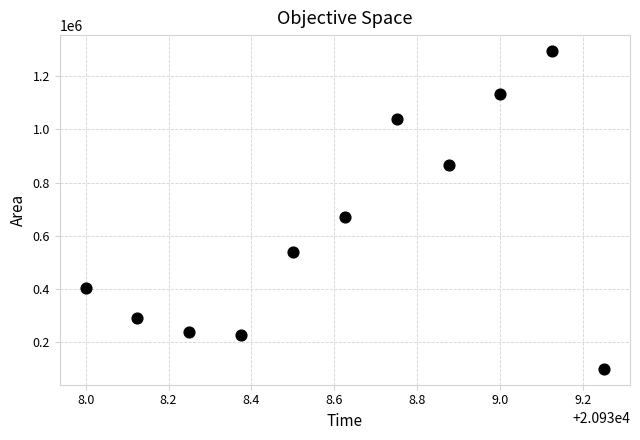

What Y value in the scatter plot is closest to 696875?

668750